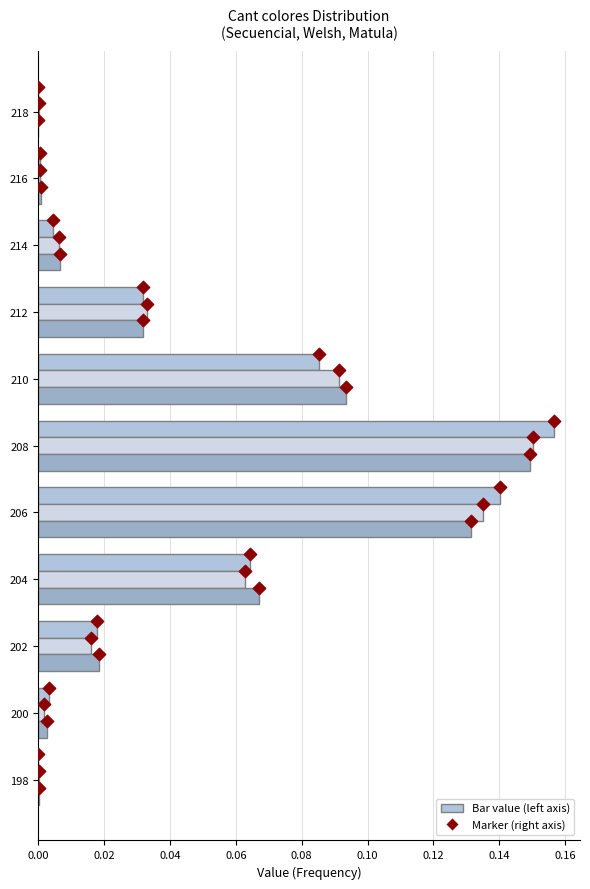

Which series contains the lowest Y value?

Secuencial